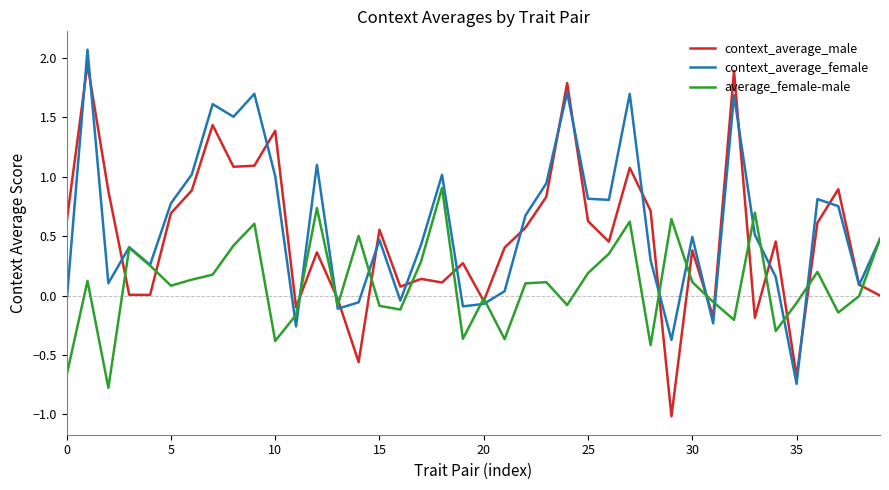

List the series in order of their overall mean, lowest first.

average_female-male, context_average_male, context_average_female